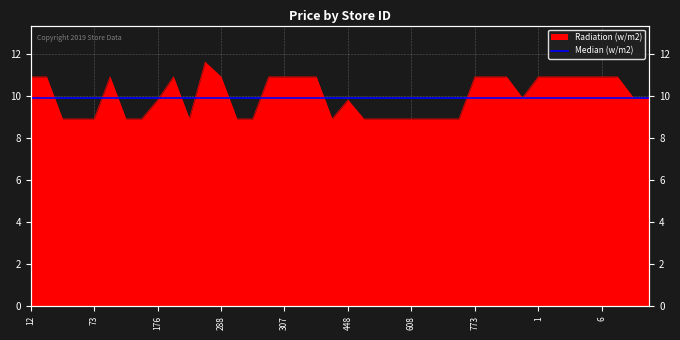

What is the change in value from 607 to 13?

+1.0